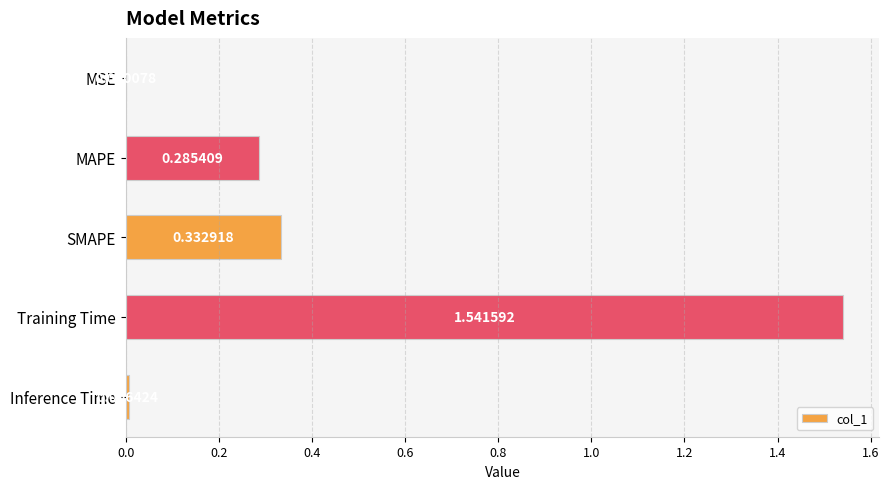

At which category does the chart reach its peak across all series?

Training Time